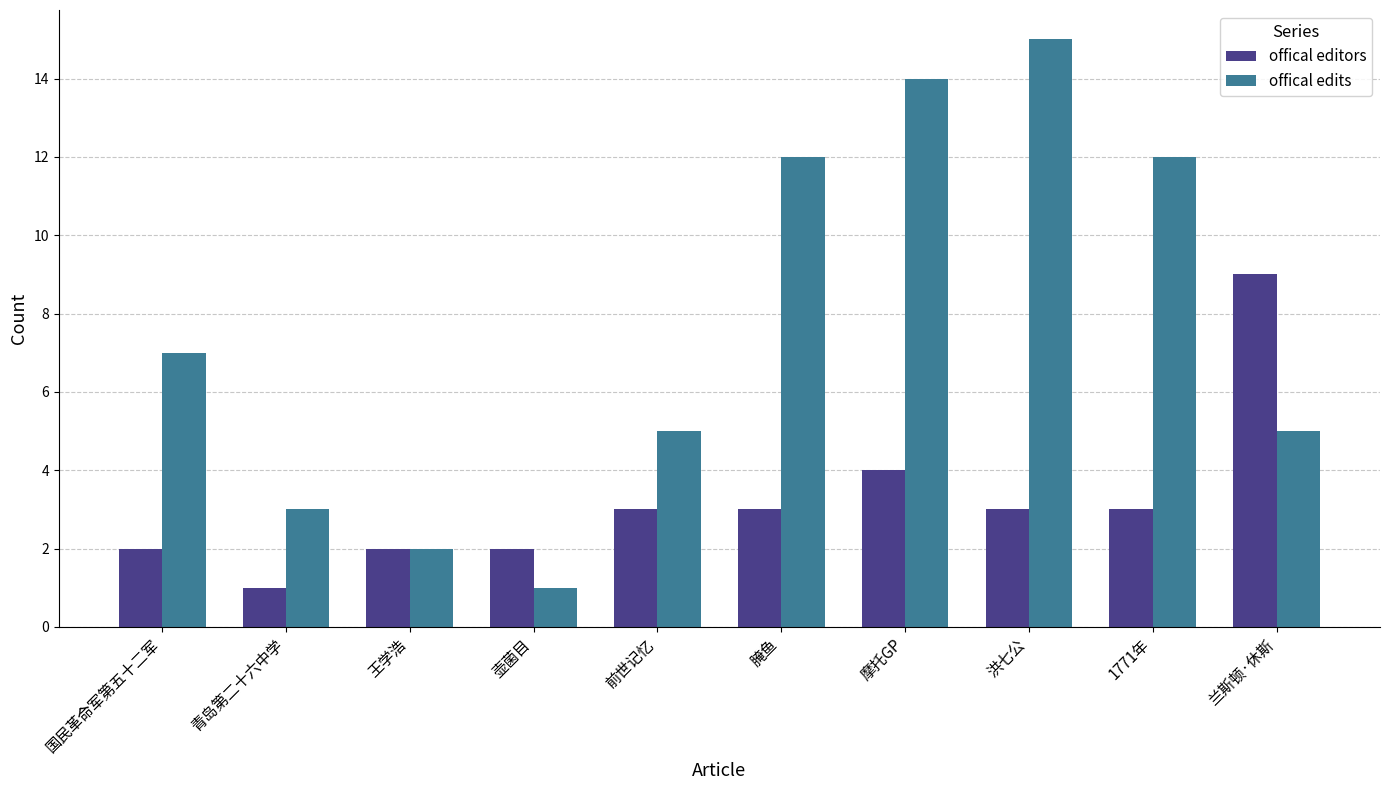

Does the chart contain any negative values?

No